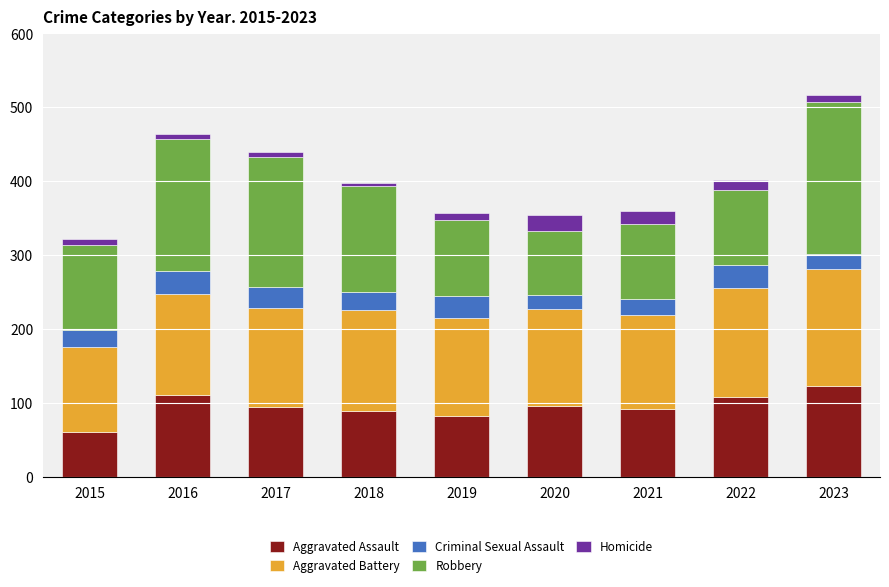

At which category is the sum across all series the highest?

2023